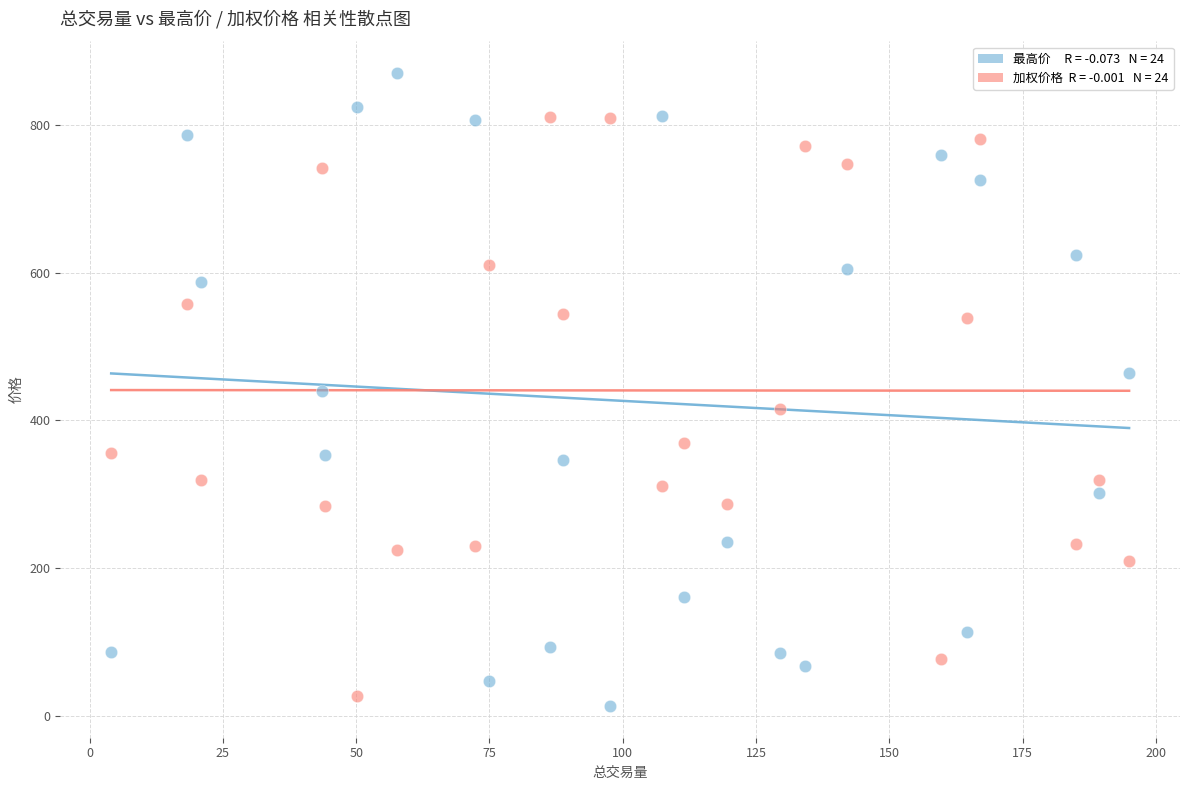

Across all data points, what is the range of Y values (max minus min)?

856.5